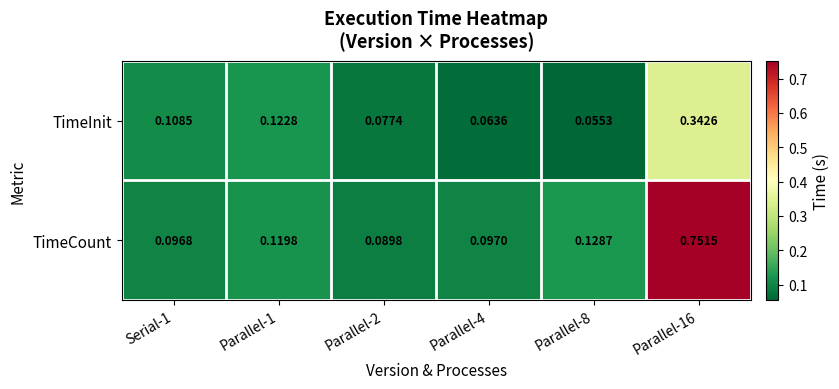

At how many categories does at least one series exceed 0?

6